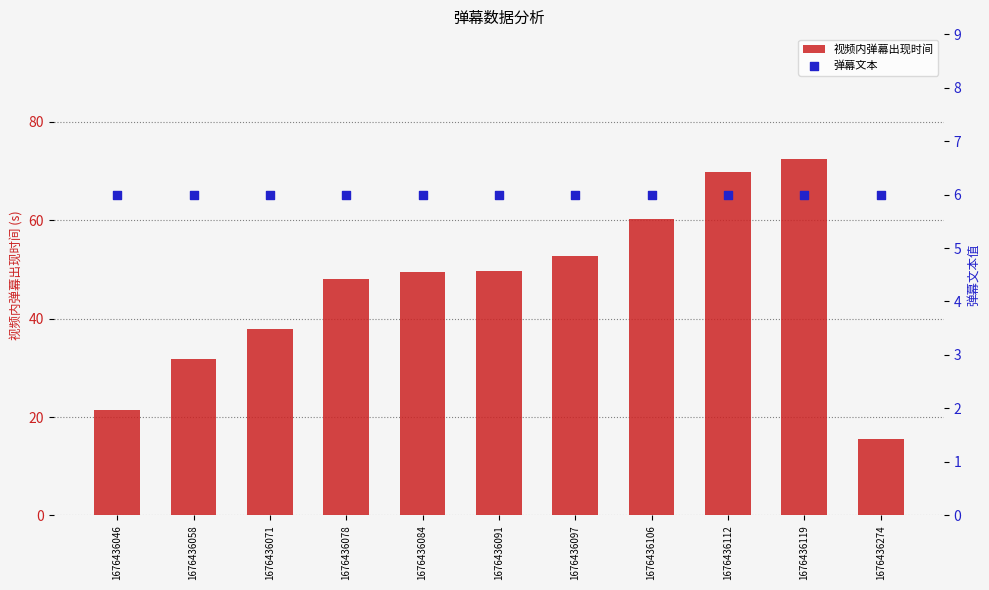

What is the total value across all series at 1676436106?

66.3